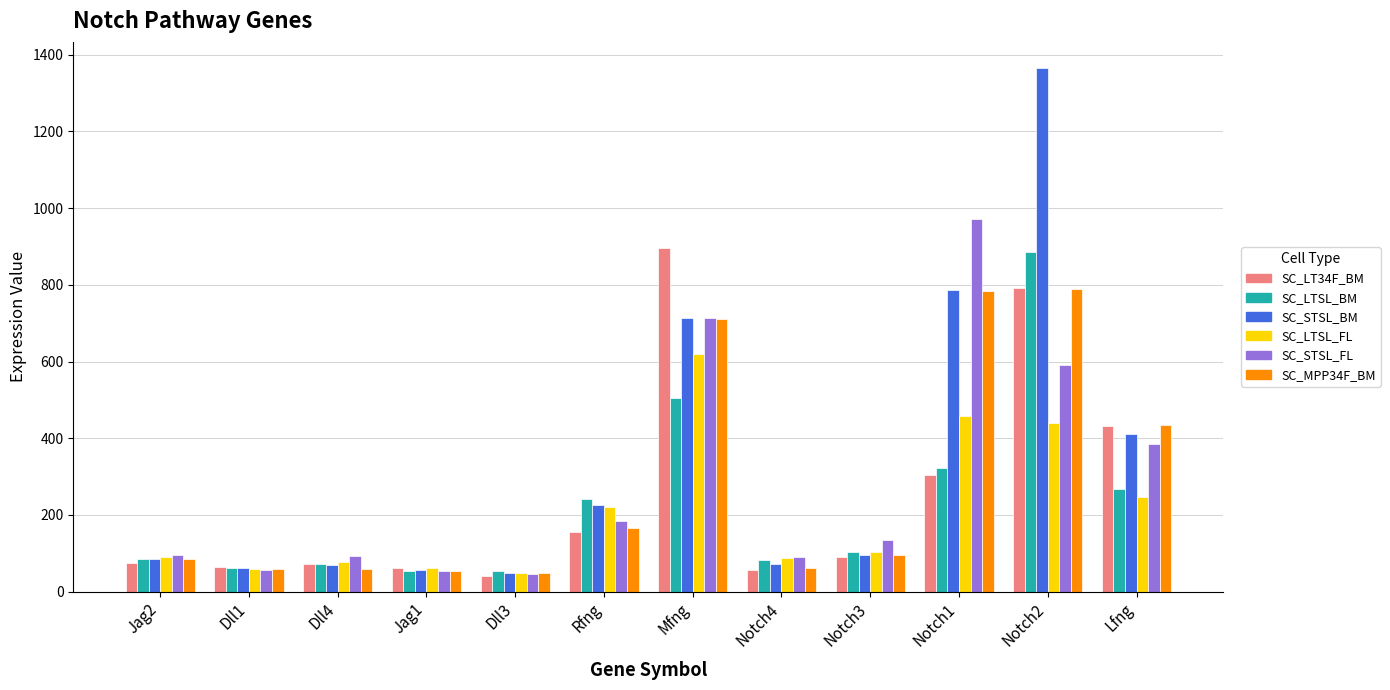

What is the approximate value of SC_STSL_FL at Rfng?

184.2